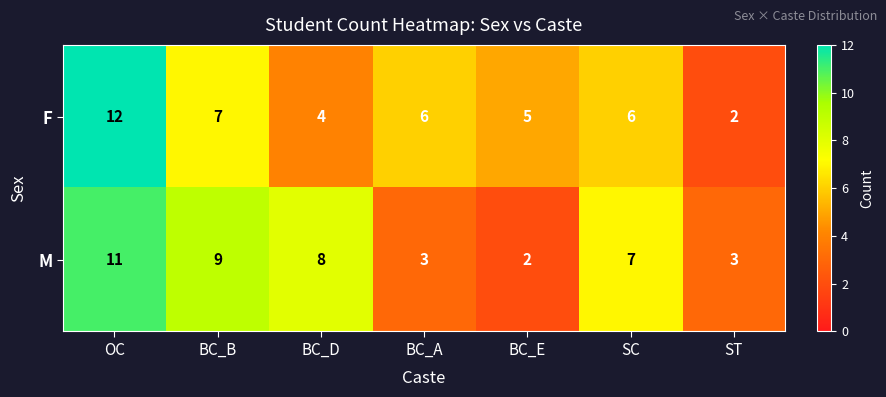

Which category has the highest value across all series?

OC